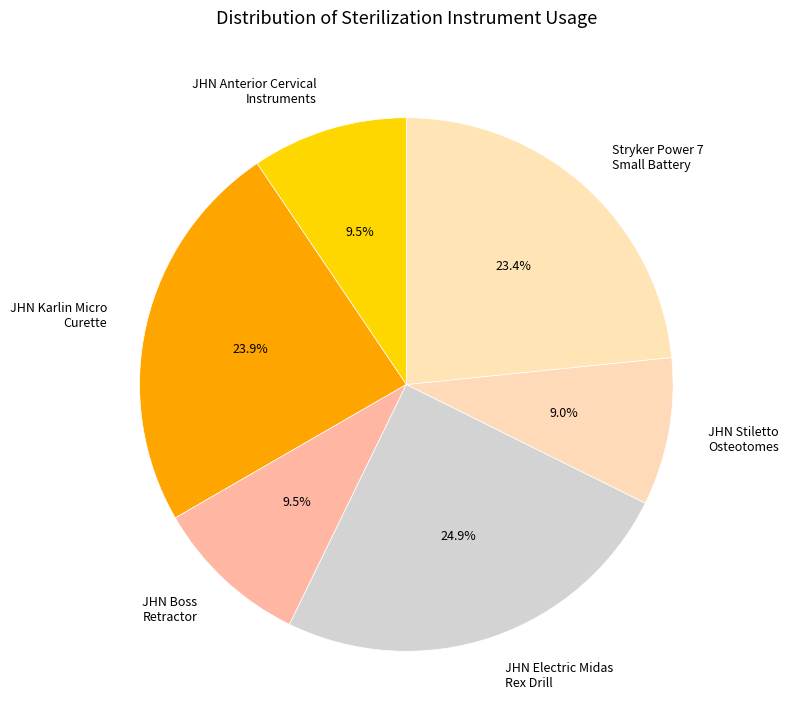

Which has a higher value, Stryker Power 7 Small Battery or JHN Electric Midas Rex Drill?

JHN Electric Midas Rex Drill